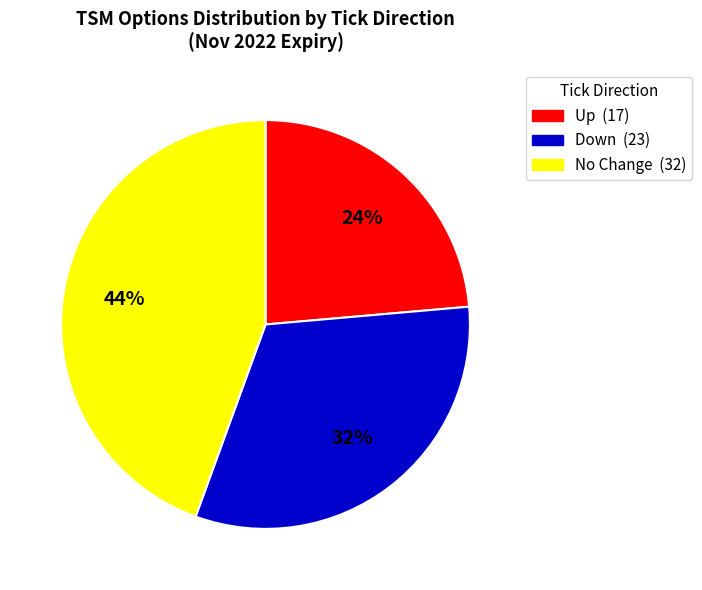

Is there any slice that represents more than half of the pie?

No